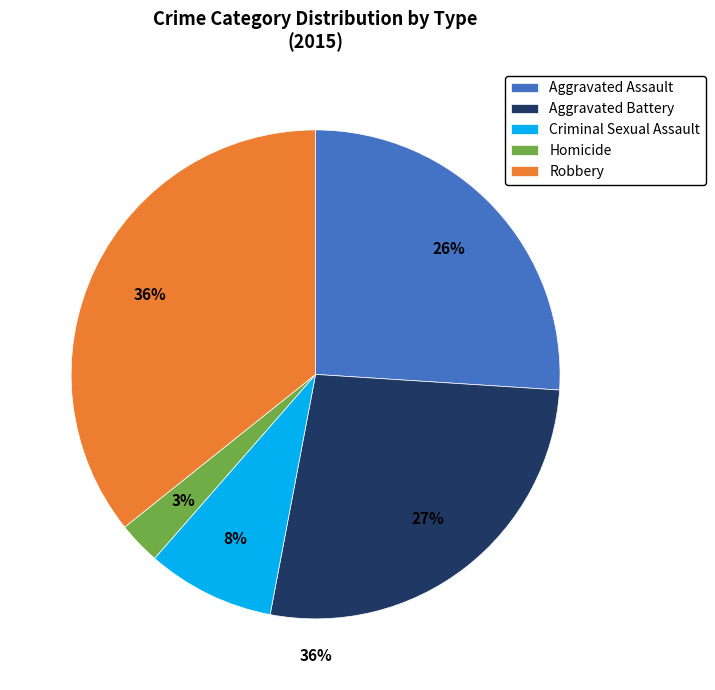

Does Aggravated Battery represent more than half of the total?

No